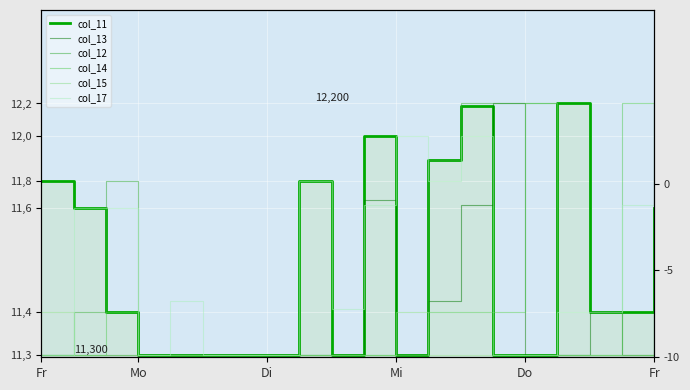

What is the label of the 2nd point from the left?

Mo